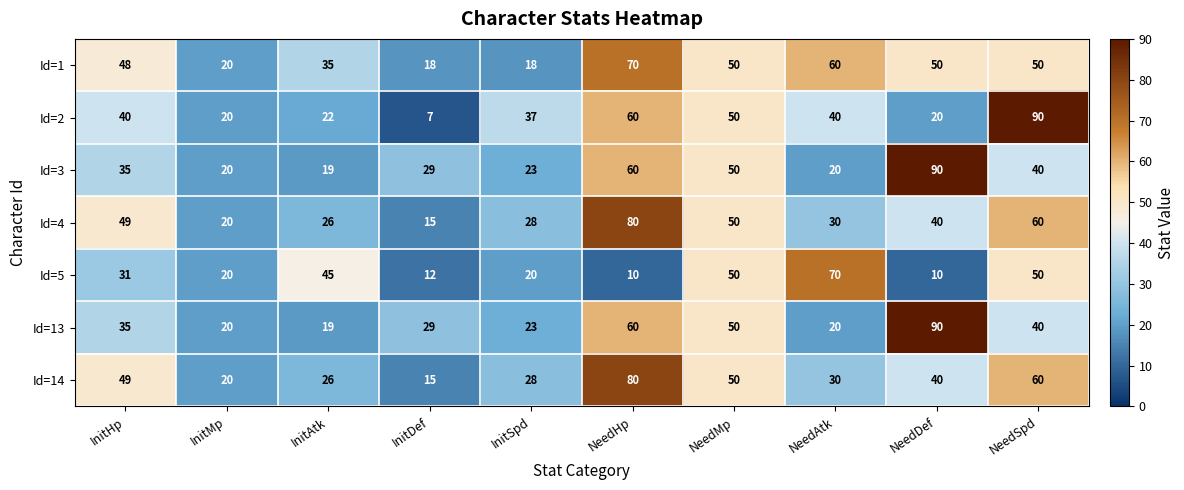

What is the total value across all series at InitMp?

140